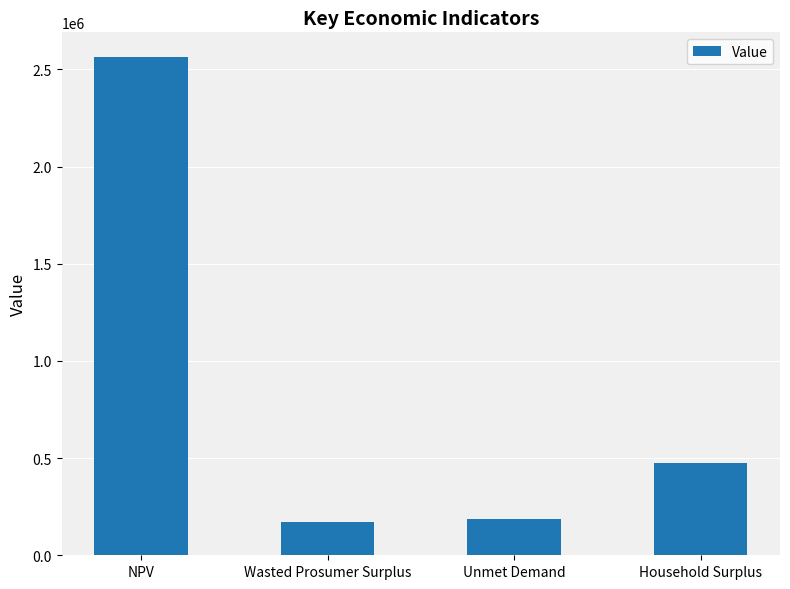

Reading left to right, extract all data points from this chart.

2563075.8	173398.7	188256.8	475386.6